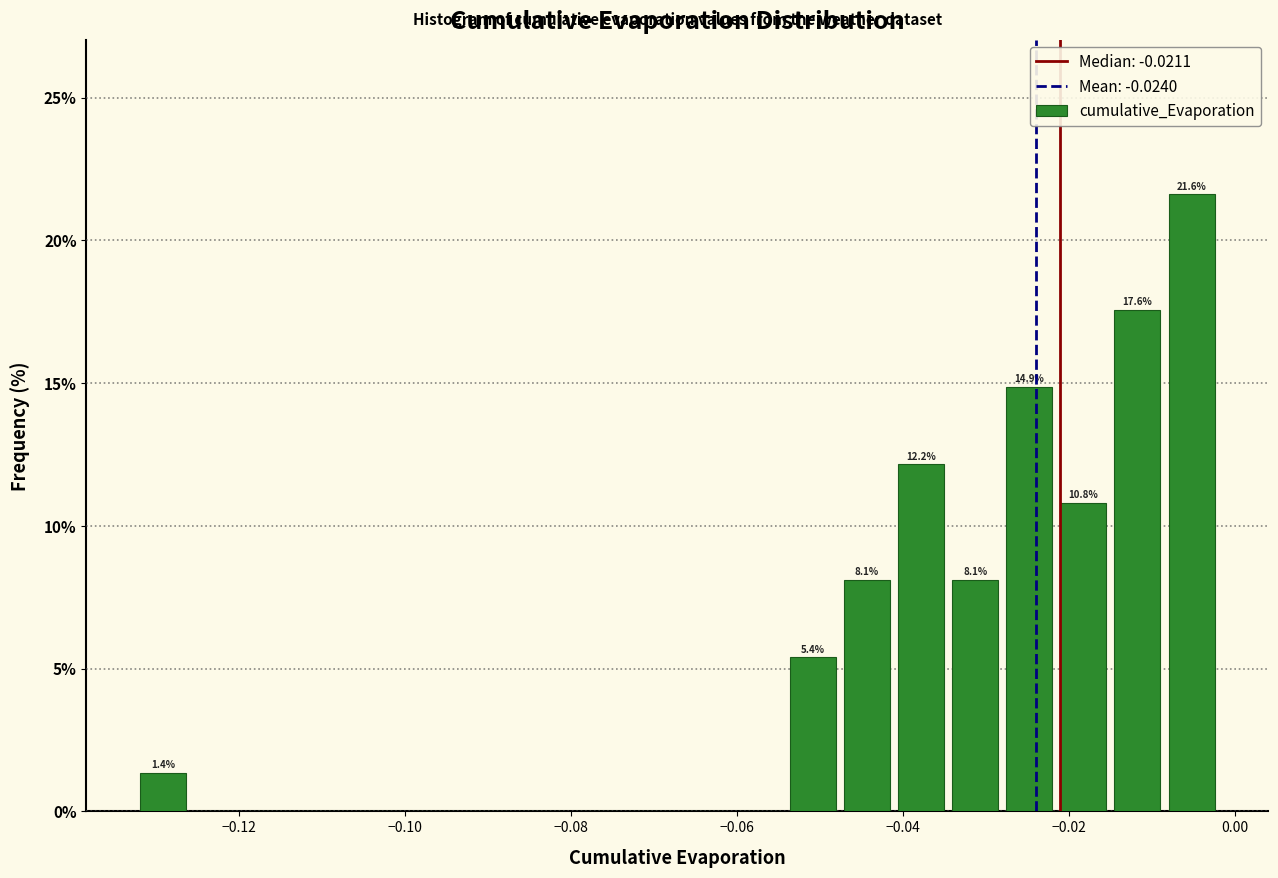

Read against the x-axis, roughly where is the centre of the tallest bar?

-0.006